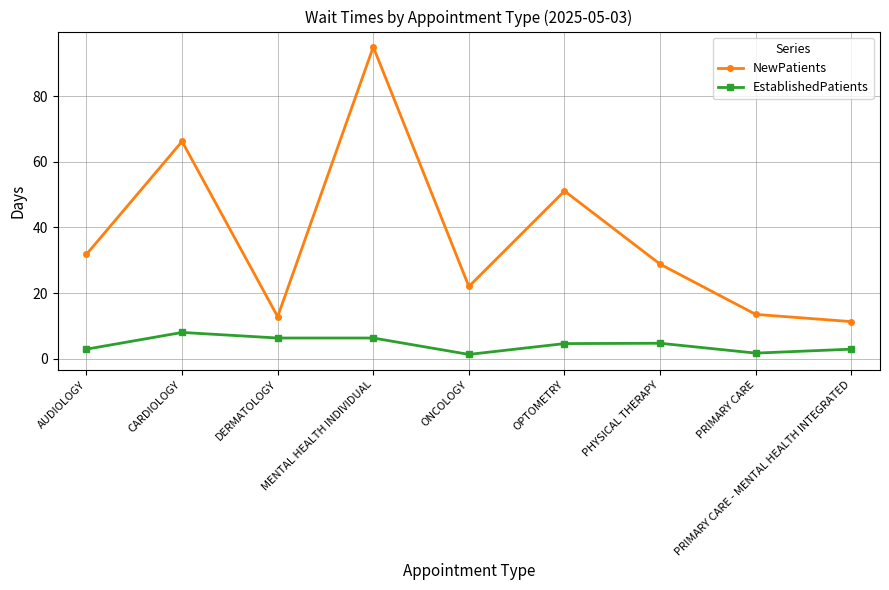

What is the maximum value for NewPatients?

95.0